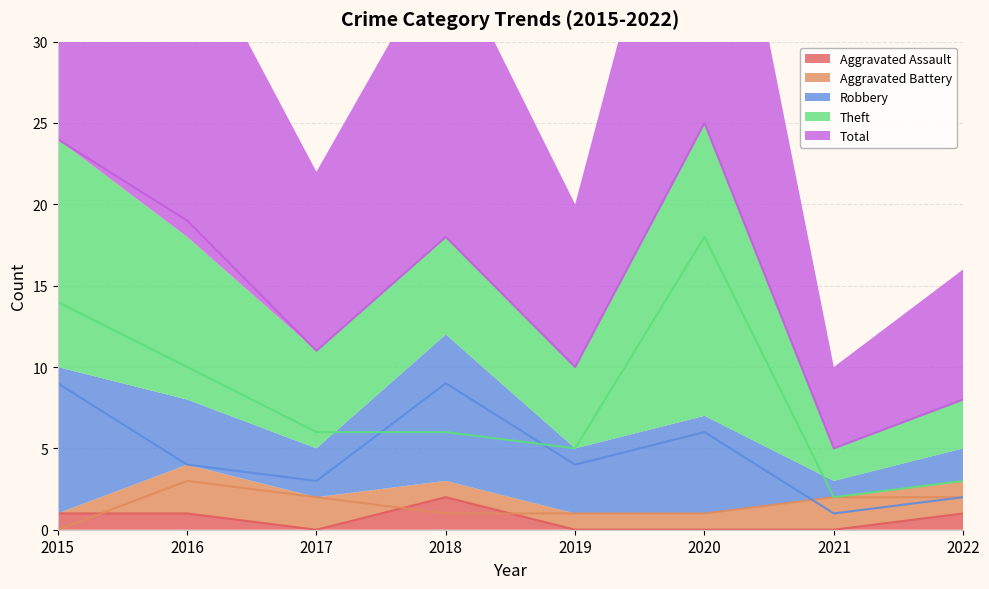

Reading right to left, transcribe all the data shown in this chart.

Aggravated Assault: 1	0	0	0	2	0	1	1
Aggravated Battery: 2	2	1	1	1	2	3	0
Robbery: 2	1	6	4	9	3	4	9
Theft: 3	2	18	5	6	6	10	14
Total: 8	5	25	10	18	11	19	24